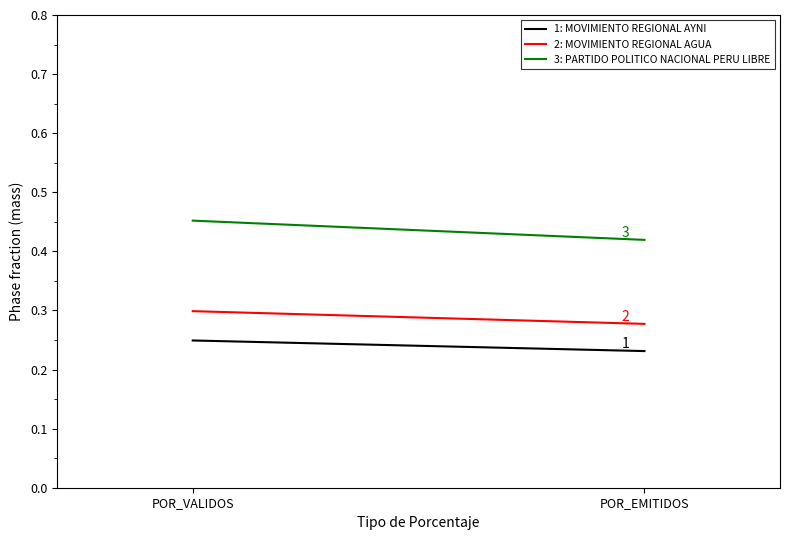

At which label is 3: PARTIDO POLITICO NACIONAL PERU LIBRE closest to 0?

POR_EMITIDOS